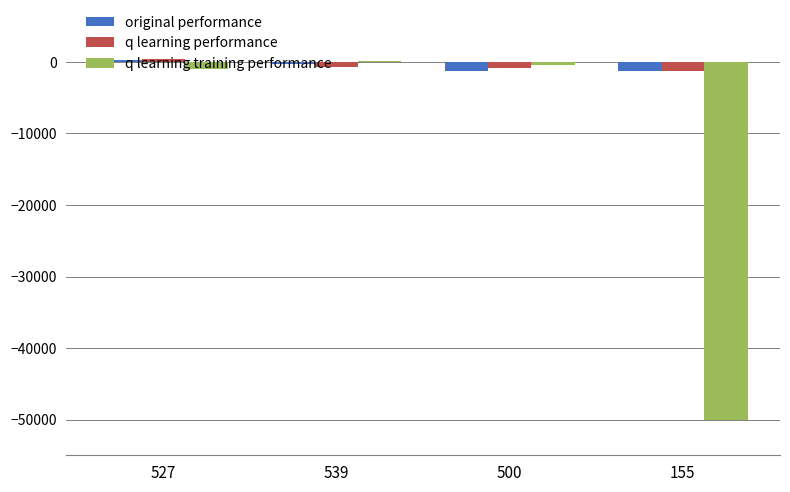

Where does the q learning performance series first go above -673?

527